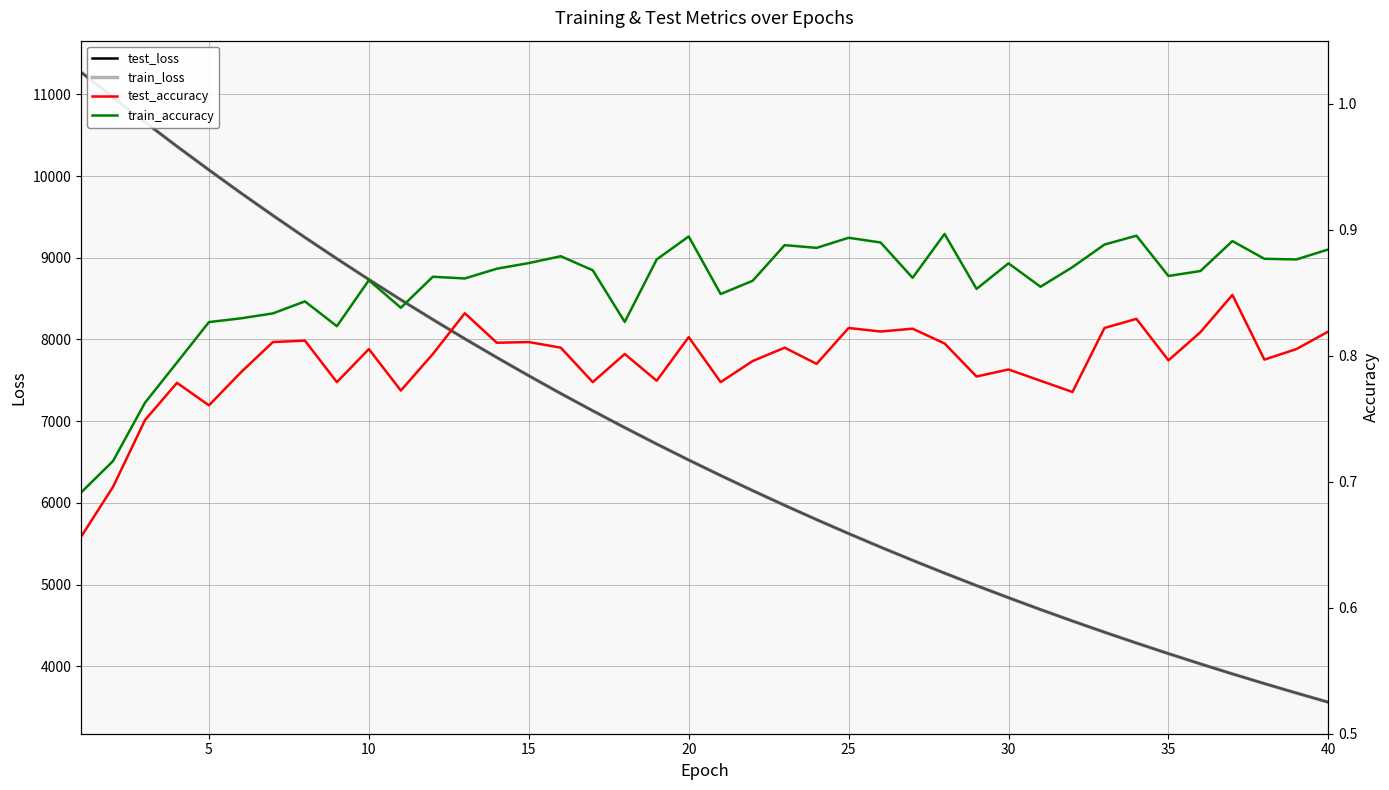

Which series has the widest spread of values?

train_loss